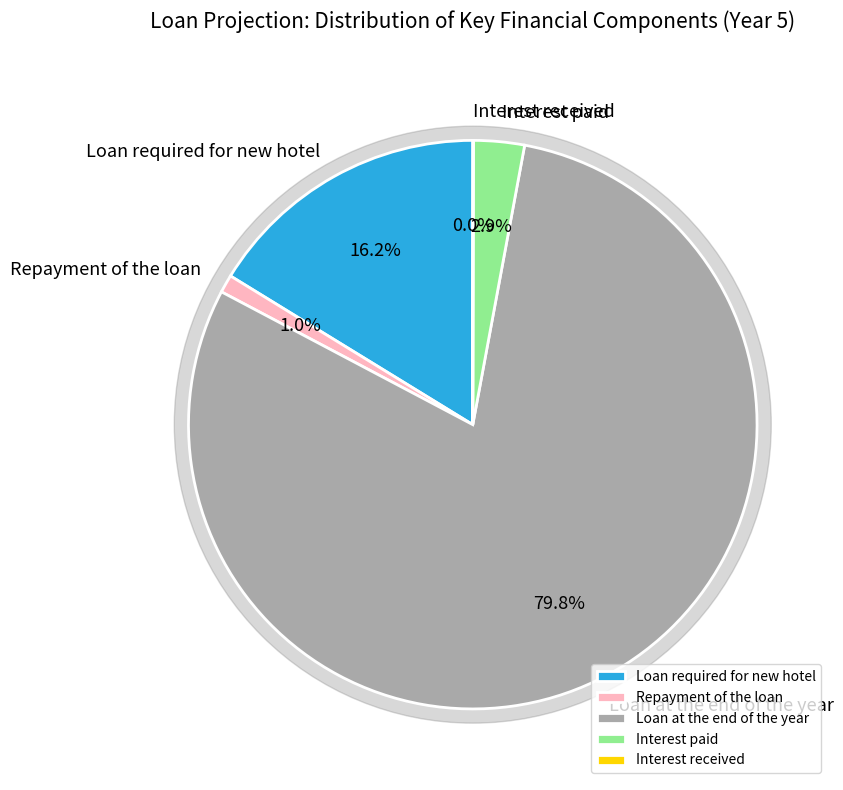

Is it true that Interest received is 9% of the pie?

False